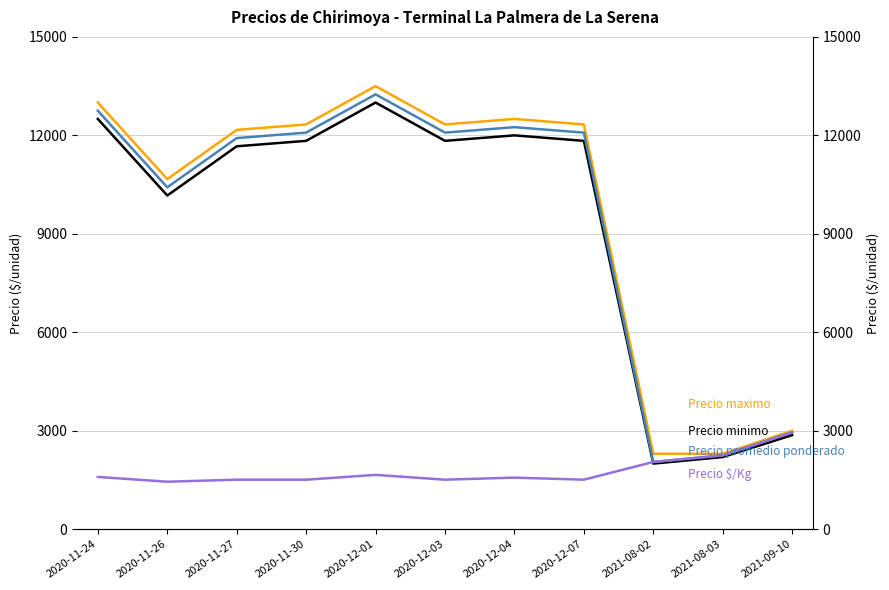

Where is Precio $/Kg nearest to the value 2199?

2021-08-03